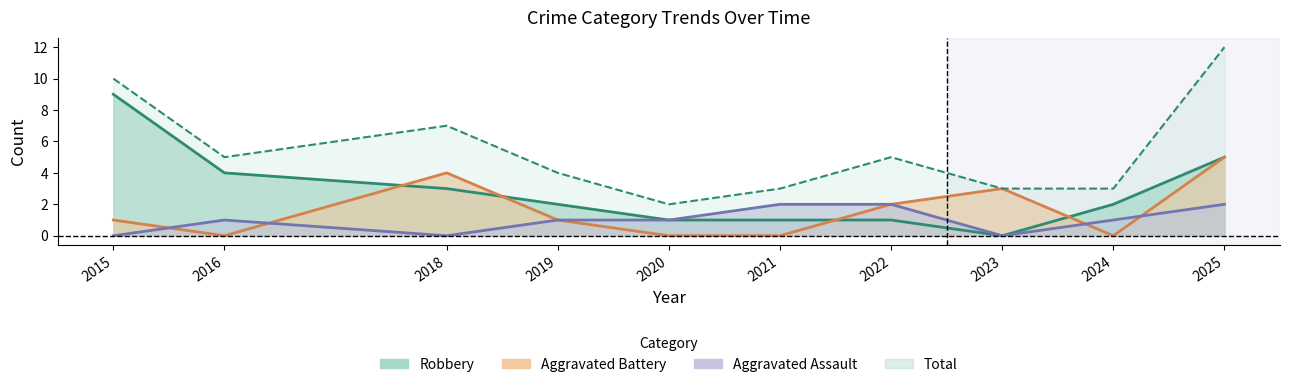

What is the value of the Total point at the 8th from the left?

3